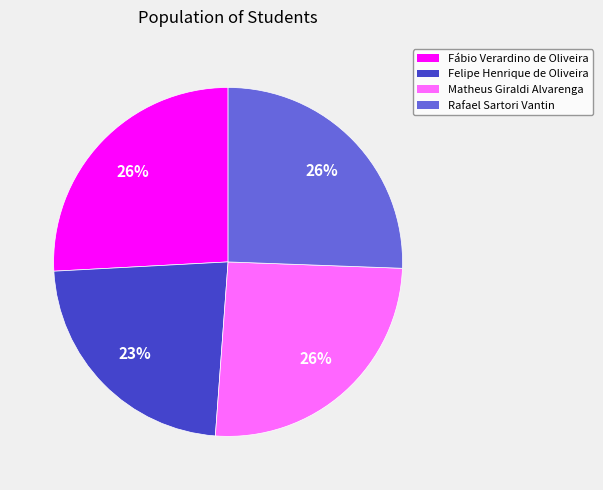

Does any single category account for the majority?

No